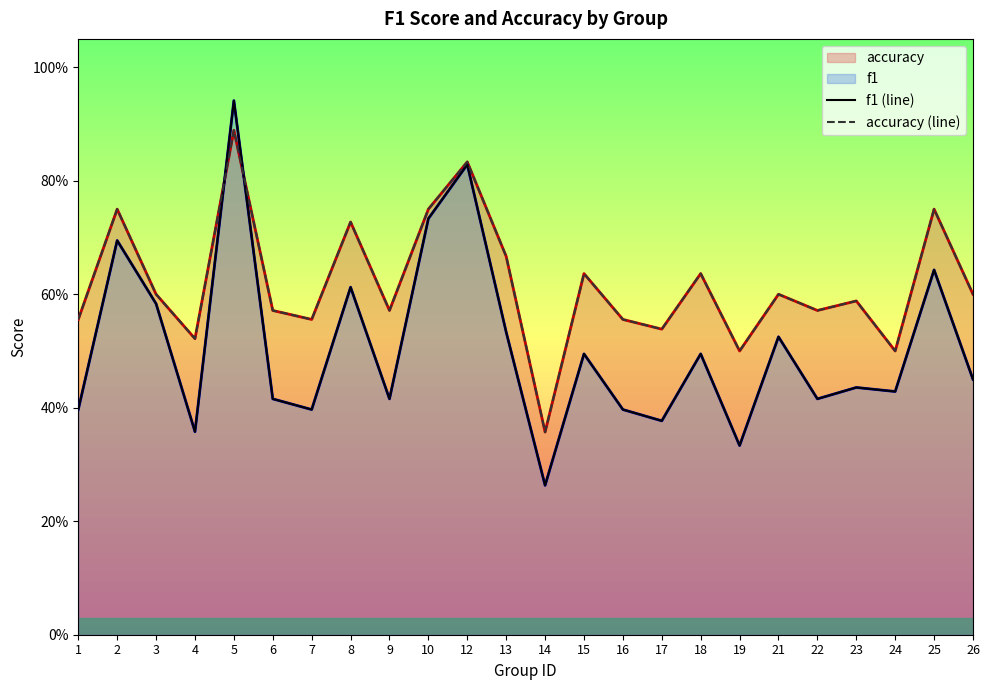

What is the value of the f1 (line) point at the 10th from the left?

0.7